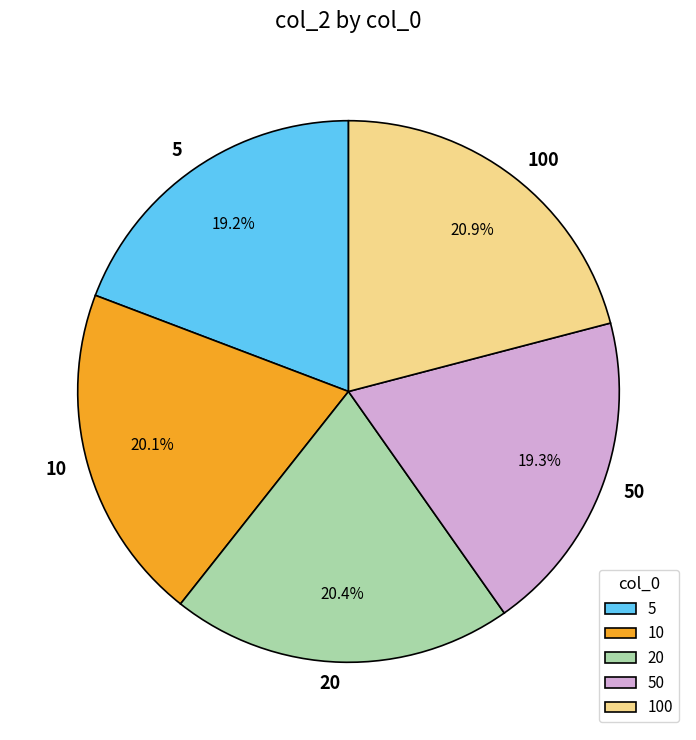

What percentage is the 5 slice, to the nearest percent?

19%